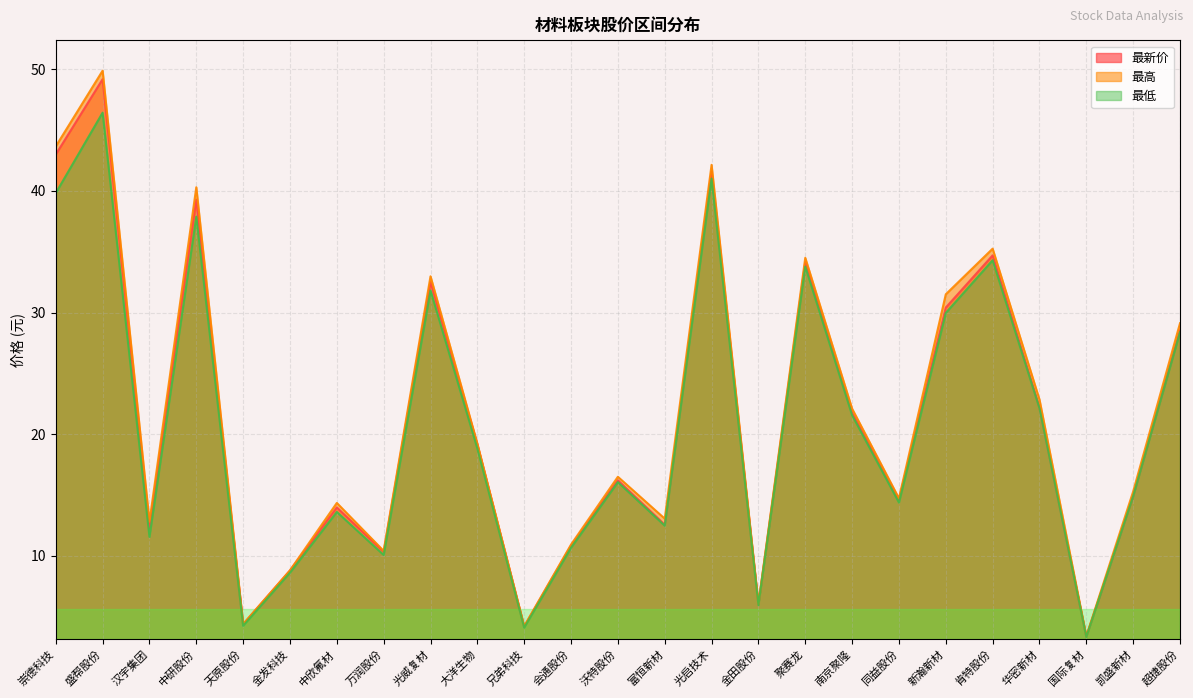

Is it true that 最低 equals 6.0 at 金田股份?

True